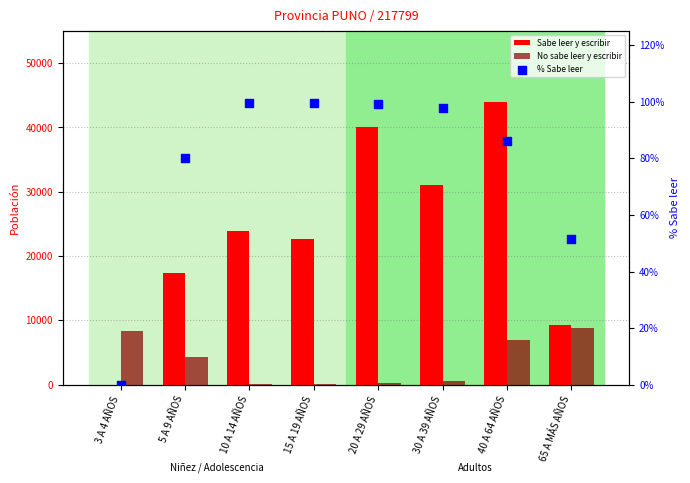

What are all the series names shown in the legend?

Sabe leer y escribir, No sabe leer y escribir, % Sabe leer